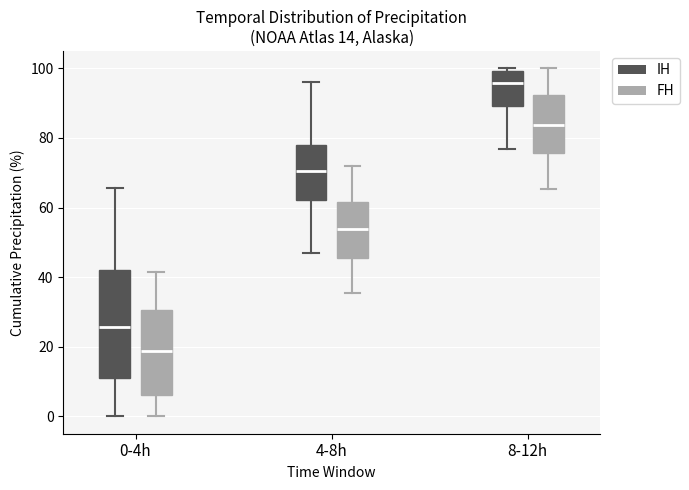

Which box is the tallest, from its lower edge to its upper edge?

0-4h (IH)